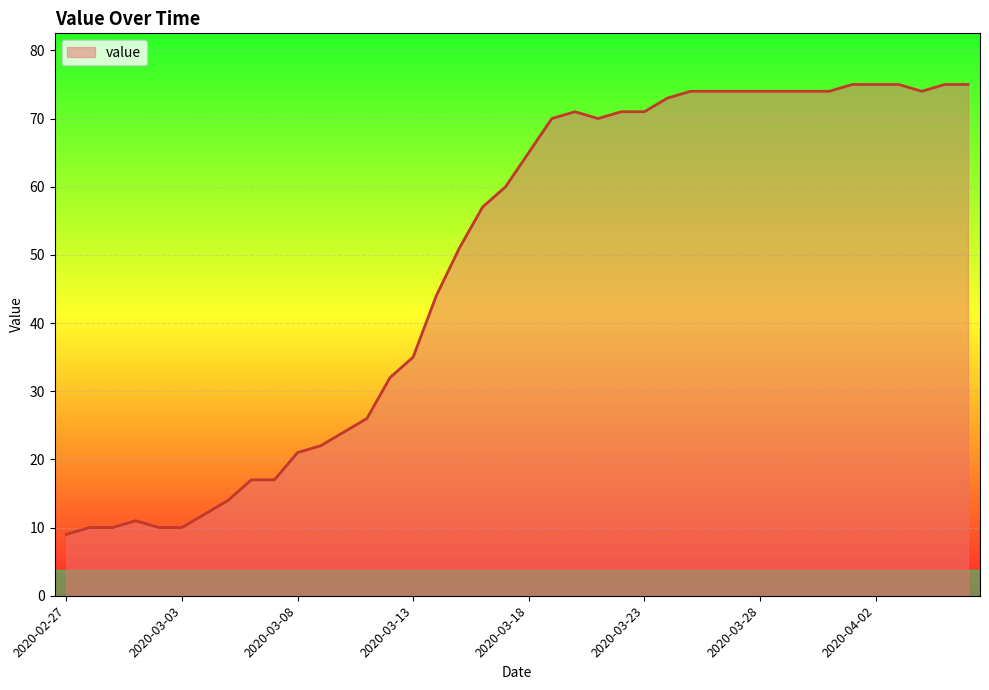

What is the average value?

49